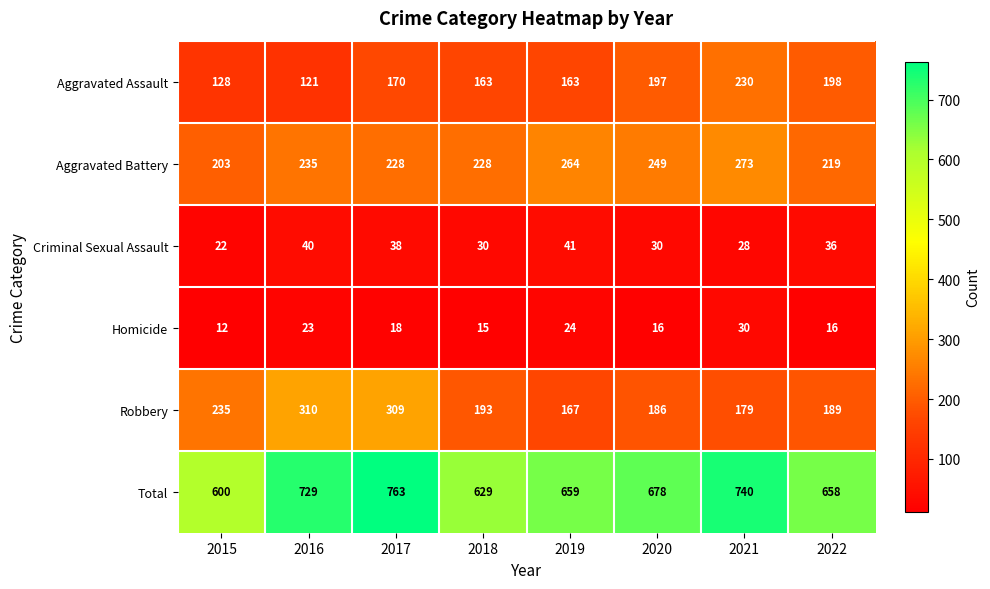

Which category has the lowest value in the Homicide series?

2015